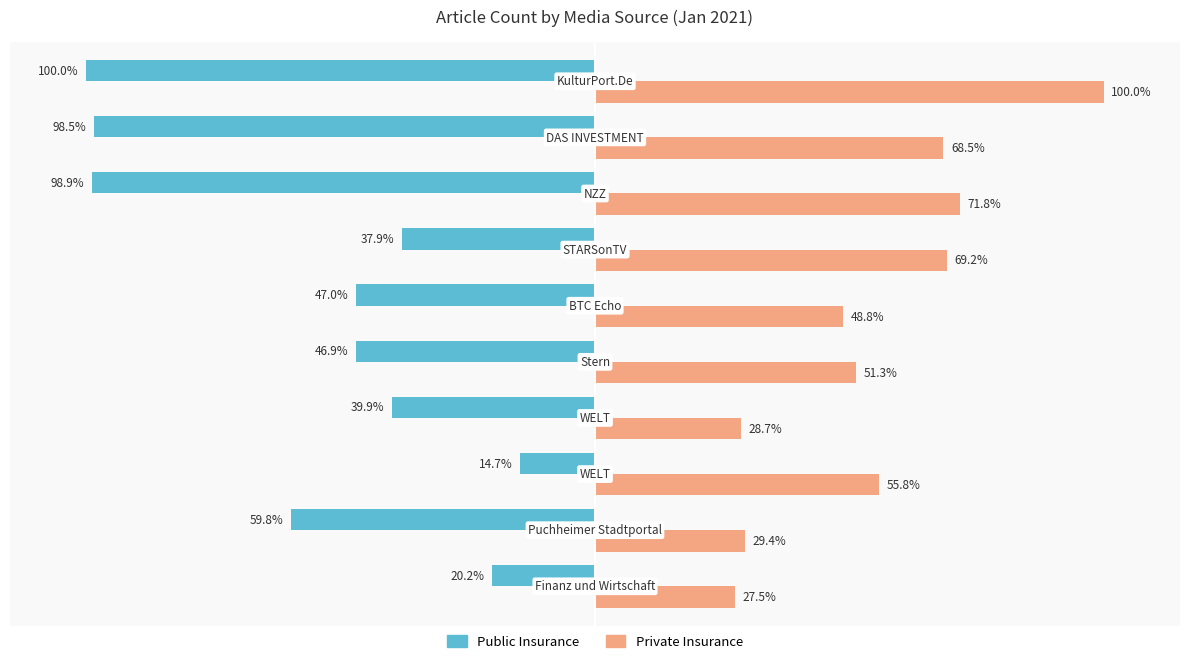

Which series has the largest total across all categories?

Private Insurance